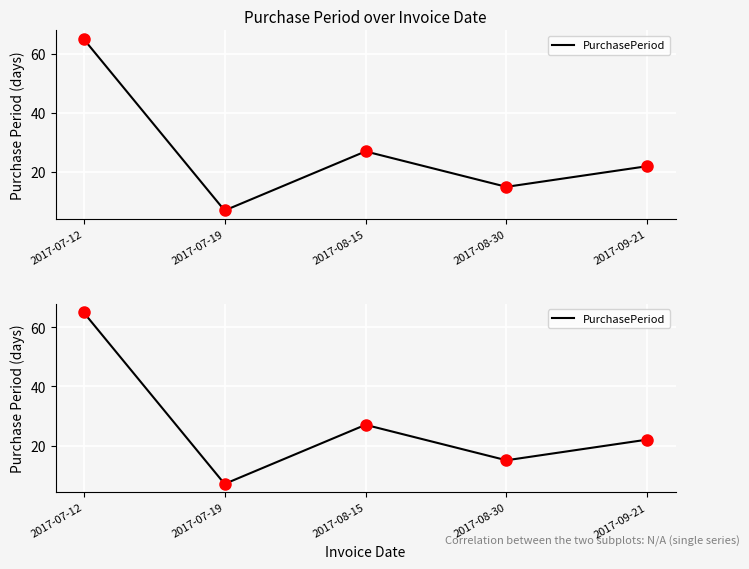

What is the change in value from 2017-07-12 to 2017-09-21?

-43